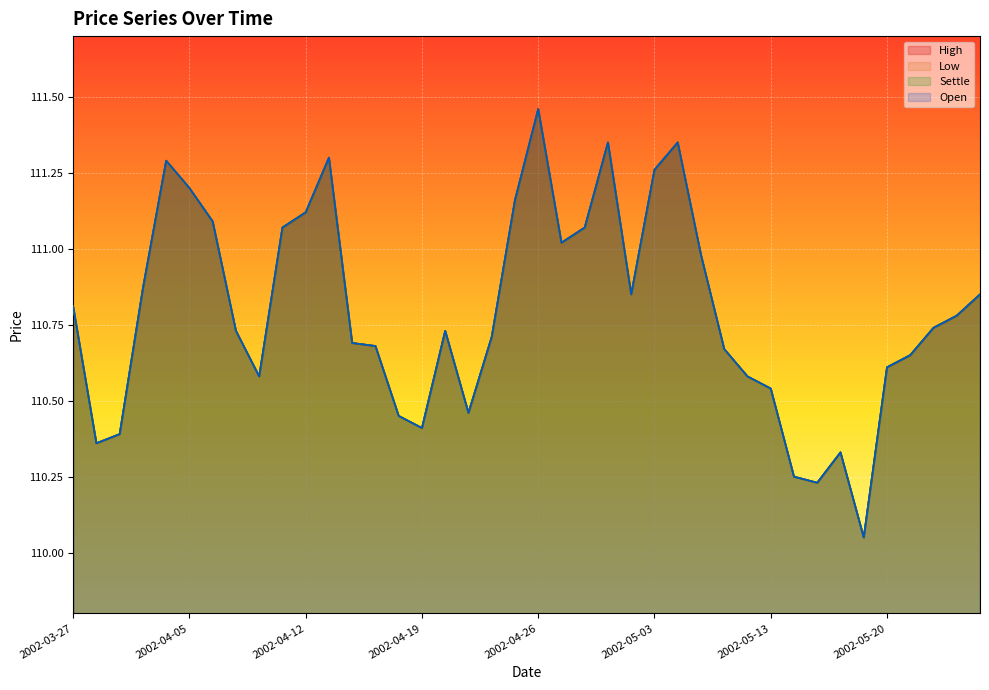

Reading left to right, transcribe all the data shown in this chart.

High: 2002-03-27=110.8	2002-03-28=110.4	2002-04-02=110.4	2002-04-03=110.9	2002-04-04=111.3	2002-04-05=111.2	2002-04-08=111.1	2002-04-09=110.7	2002-04-10=110.6	2002-04-11=111.1	2002-04-12=111.1	2002-04-15=111.3	2002-04-16=110.7	2002-04-17=110.7	2002-04-18=110.5	2002-04-19=110.4	2002-04-22=110.7	2002-04-23=110.5	2002-04-24=110.7	2002-04-25=111.2	2002-04-26=111.5	2002-04-29=111.0	2002-04-30=111.1	2002-05-01=111.3	2002-05-02=110.8	2002-05-03=111.3	2002-05-07=111.3	2002-05-08=111.0	2002-05-09=110.7	2002-05-10=110.6	2002-05-13=110.5	2002-05-14=110.2	2002-05-15=110.2	2002-05-16=110.3	2002-05-17=110.0	2002-05-20=110.6	2002-05-21=110.7	2002-05-22=110.7	2002-05-23=110.8	2002-05-24=110.8
Low: 2002-03-27=110.8	2002-03-28=110.4	2002-04-02=110.4	2002-04-03=110.9	2002-04-04=111.3	2002-04-05=111.2	2002-04-08=111.1	2002-04-09=110.7	2002-04-10=110.6	2002-04-11=111.1	2002-04-12=111.1	2002-04-15=111.3	2002-04-16=110.7	2002-04-17=110.7	2002-04-18=110.5	2002-04-19=110.4	2002-04-22=110.7	2002-04-23=110.5	2002-04-24=110.7	2002-04-25=111.2	2002-04-26=111.5	2002-04-29=111.0	2002-04-30=111.1	2002-05-01=111.3	2002-05-02=110.8	2002-05-03=111.3	2002-05-07=111.3	2002-05-08=111.0	2002-05-09=110.7	2002-05-10=110.6	2002-05-13=110.5	2002-05-14=110.2	2002-05-15=110.2	2002-05-16=110.3	2002-05-17=110.0	2002-05-20=110.6	2002-05-21=110.7	2002-05-22=110.7	2002-05-23=110.8	2002-05-24=110.8
Settle: 2002-03-27=110.8	2002-03-28=110.4	2002-04-02=110.4	2002-04-03=110.9	2002-04-04=111.3	2002-04-05=111.2	2002-04-08=111.1	2002-04-09=110.7	2002-04-10=110.6	2002-04-11=111.1	2002-04-12=111.1	2002-04-15=111.3	2002-04-16=110.7	2002-04-17=110.7	2002-04-18=110.5	2002-04-19=110.4	2002-04-22=110.7	2002-04-23=110.5	2002-04-24=110.7	2002-04-25=111.2	2002-04-26=111.5	2002-04-29=111.0	2002-04-30=111.1	2002-05-01=111.3	2002-05-02=110.8	2002-05-03=111.3	2002-05-07=111.3	2002-05-08=111.0	2002-05-09=110.7	2002-05-10=110.6	2002-05-13=110.5	2002-05-14=110.2	2002-05-15=110.2	2002-05-16=110.3	2002-05-17=110.0	2002-05-20=110.6	2002-05-21=110.7	2002-05-22=110.7	2002-05-23=110.8	2002-05-24=110.8
Open: 2002-03-27=110.8	2002-03-28=110.4	2002-04-02=110.4	2002-04-03=110.9	2002-04-04=111.3	2002-04-05=111.2	2002-04-08=111.1	2002-04-09=110.7	2002-04-10=110.6	2002-04-11=111.1	2002-04-12=111.1	2002-04-15=111.3	2002-04-16=110.7	2002-04-17=110.7	2002-04-18=110.5	2002-04-19=110.4	2002-04-22=110.7	2002-04-23=110.5	2002-04-24=110.7	2002-04-25=111.2	2002-04-26=111.5	2002-04-29=111.0	2002-04-30=111.1	2002-05-01=111.3	2002-05-02=110.8	2002-05-03=111.3	2002-05-07=111.3	2002-05-08=111.0	2002-05-09=110.7	2002-05-10=110.6	2002-05-13=110.5	2002-05-14=110.2	2002-05-15=110.2	2002-05-16=110.3	2002-05-17=110.0	2002-05-20=110.6	2002-05-21=110.7	2002-05-22=110.7	2002-05-23=110.8	2002-05-24=110.8